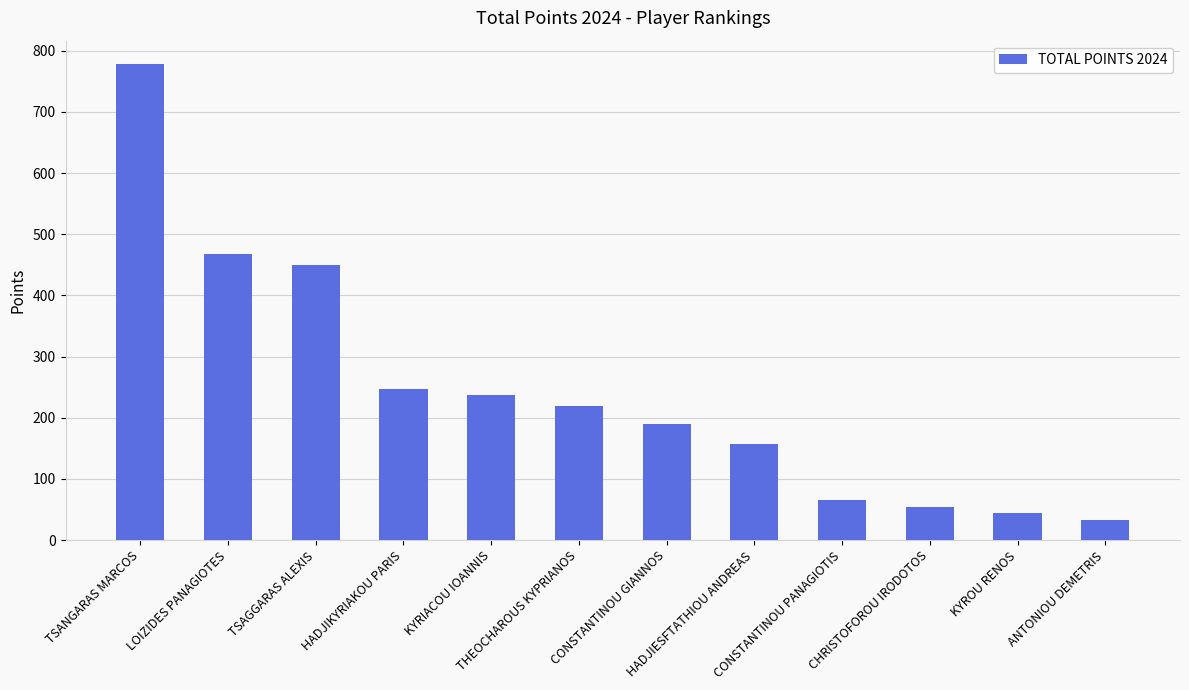

What is the change in value from HADJIESFTATHIOU ANDREAS to KYROU RENOS?

-111.8